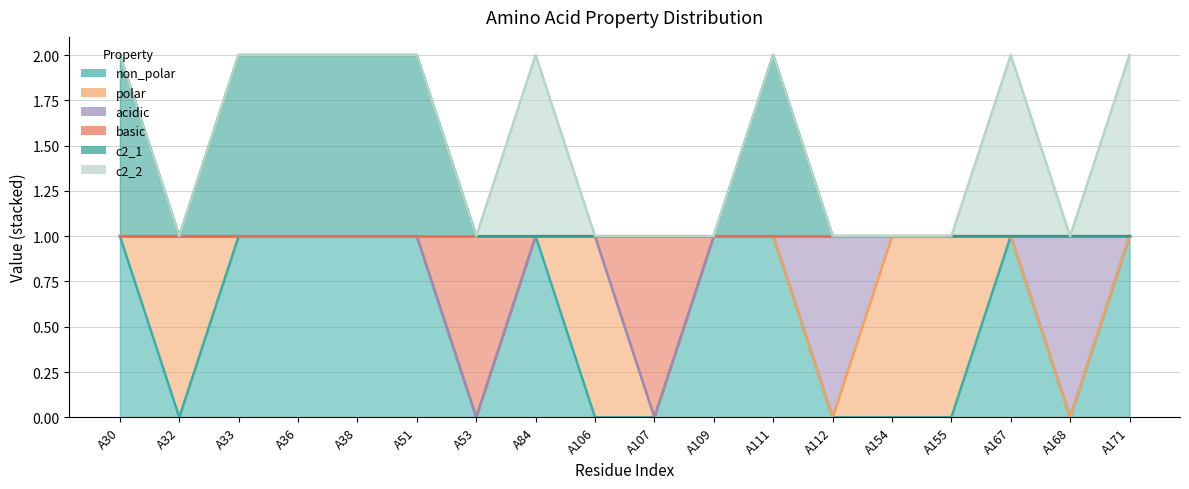

What is the value of the basic point at the 8th from the left?

1